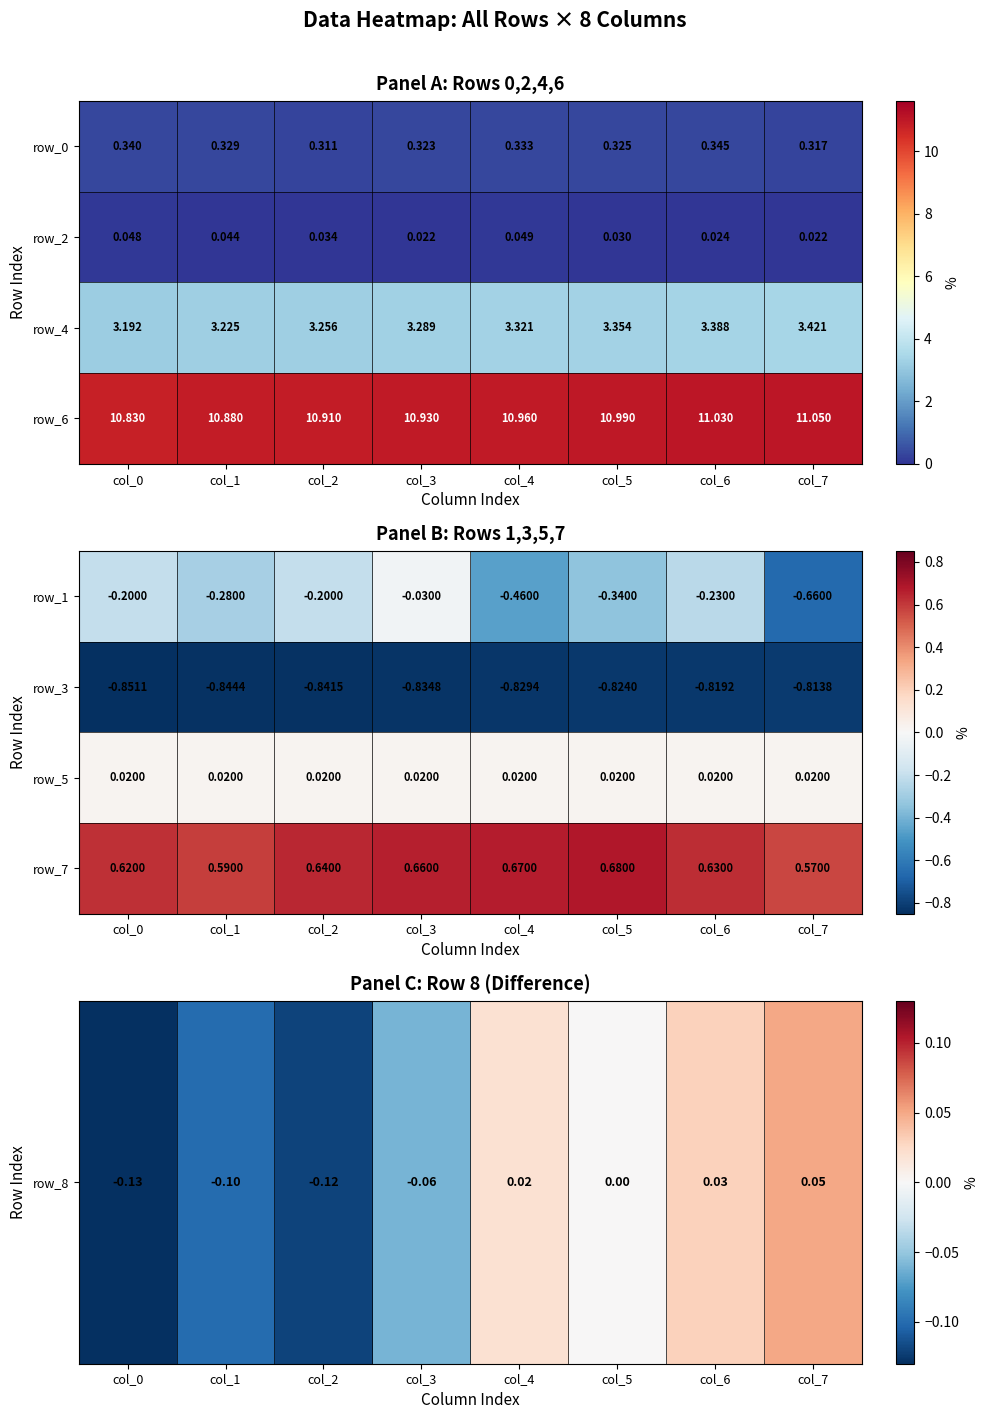

What is the minimum value shown in the chart?

-0.9